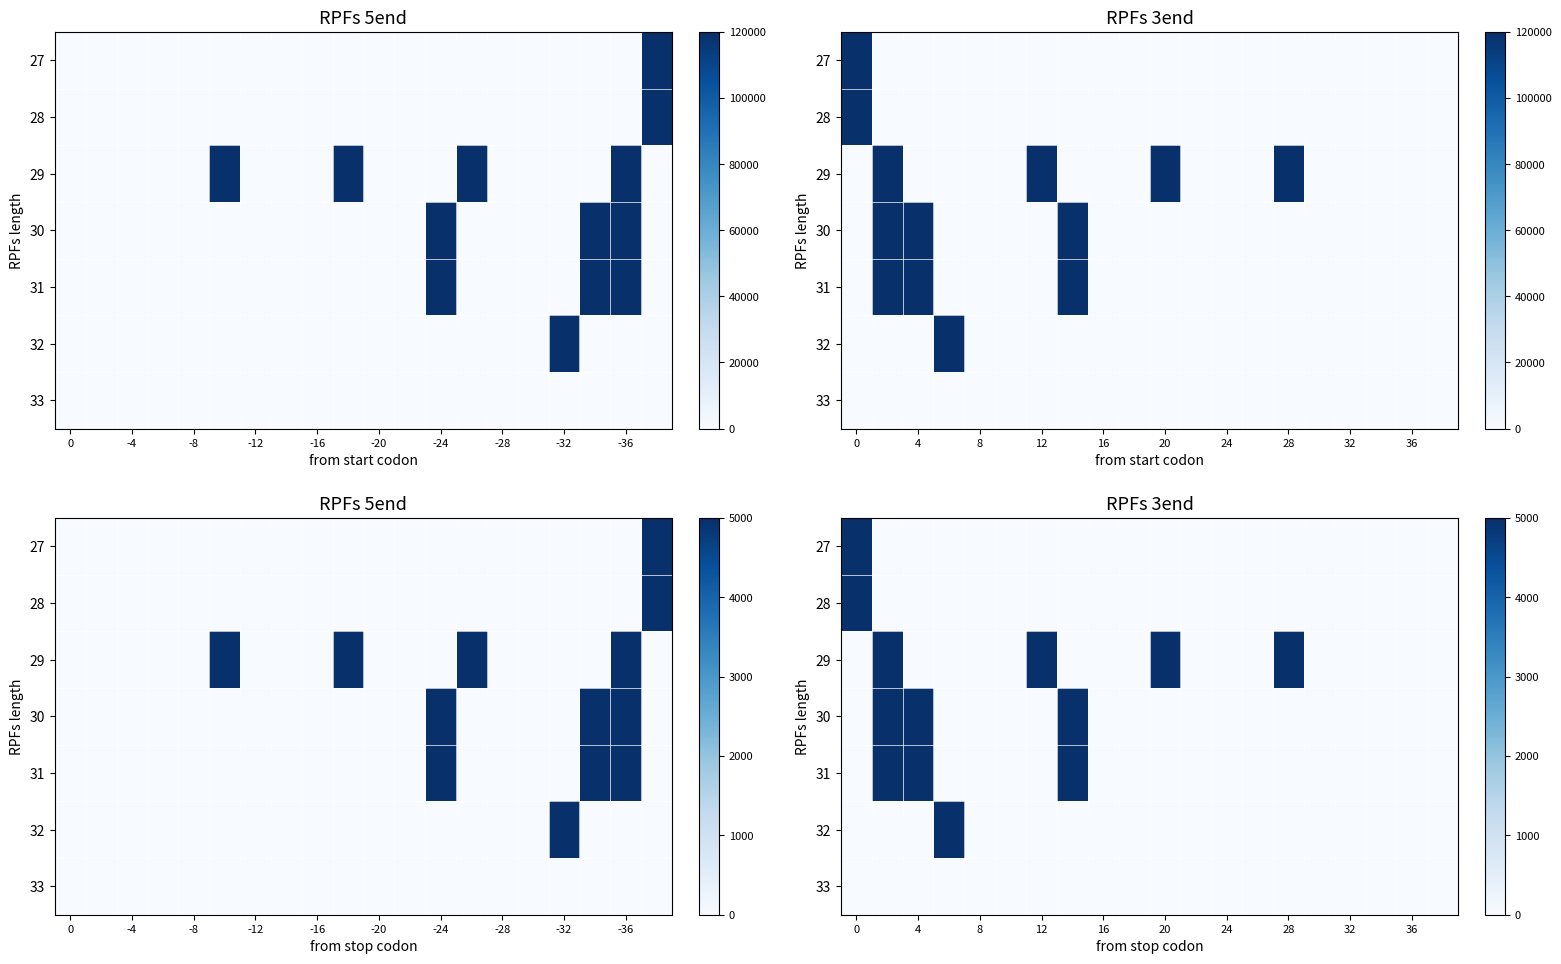

At how many categories does at least one series exceed 34661661?

1